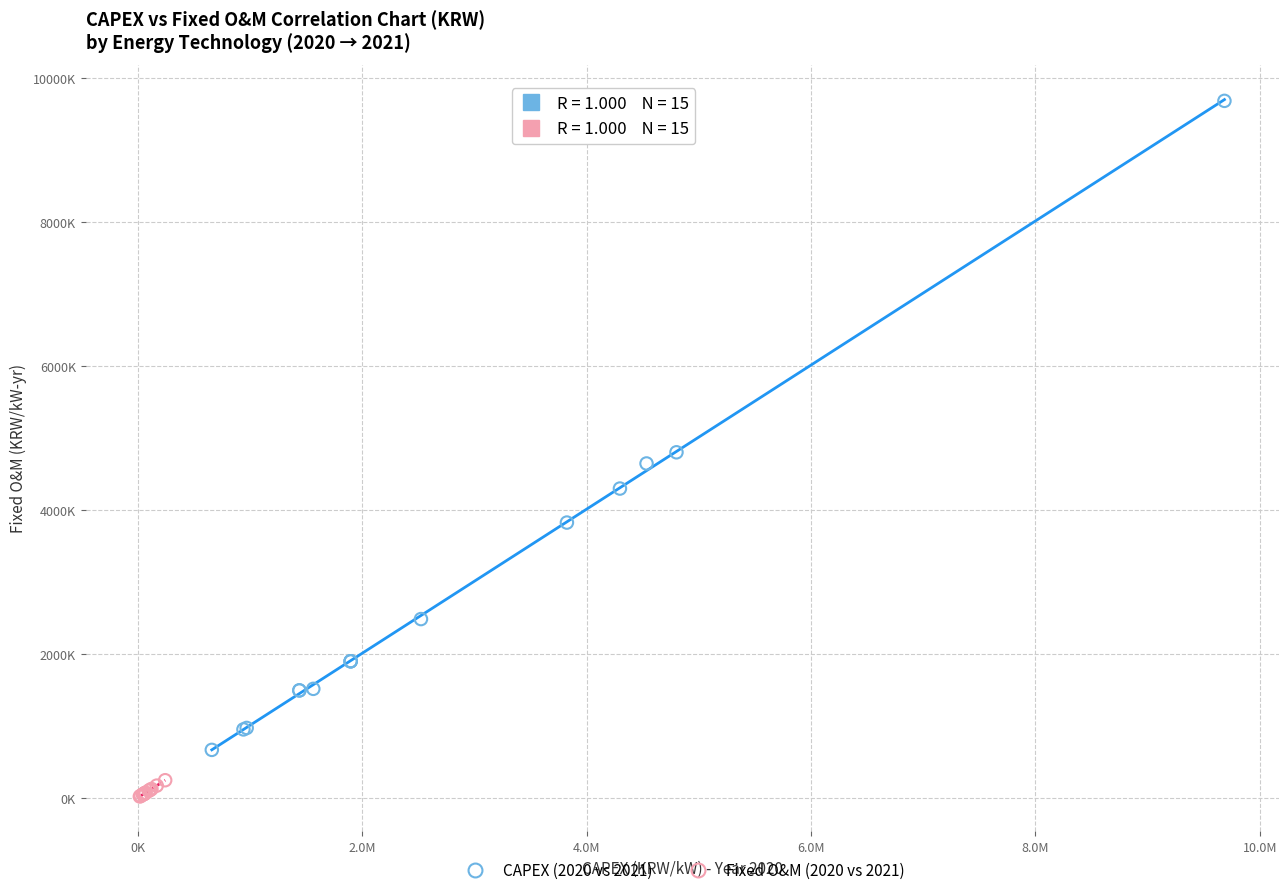

What are all the series names shown in the legend?

CAPEX (2020 vs 2021), Fixed O&M (2020 vs 2021)